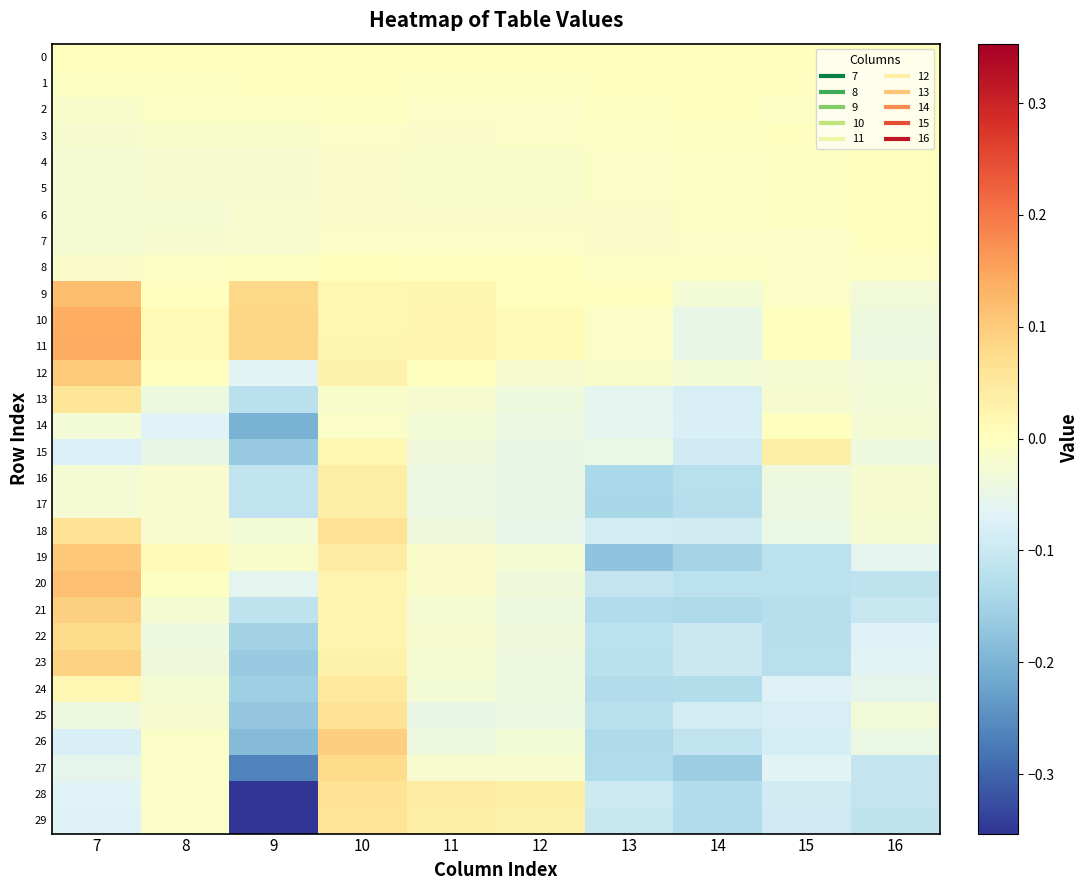

Reading left to right, list all the values displayed in this chart.

0: 7=0.0	8=0.0	9=0.0	10=0.0	11=0.0	12=0.0	13=0.0	14=0.0	15=0.0	16=0.0
1: 7=-0.0	8=-0.0	9=-0.0	10=-0.0	11=-0.0	12=-0.0	13=-0.0	14=-0.0	15=-0.0	16=-0.0
2: 7=-0.0	8=-0.0	9=-0.0	10=-0.0	11=-0.0	12=-0.0	13=-0.0	14=-0.0	15=-0.0	16=0.0
3: 7=-0.0	8=-0.0	9=-0.0	10=-0.0	11=-0.0	12=-0.0	13=-0.0	14=-0.0	15=-0.0	16=0.0
4: 7=-0.0	8=-0.0	9=-0.0	10=-0.0	11=-0.0	12=-0.0	13=-0.0	14=-0.0	15=-0.0	16=0.0
5: 7=-0.0	8=-0.0	9=-0.0	10=-0.0	11=-0.0	12=-0.0	13=-0.0	14=-0.0	15=-0.0	16=0.0
6: 7=-0.0	8=-0.0	9=-0.0	10=-0.0	11=-0.0	12=-0.0	13=-0.0	14=-0.0	15=-0.0	16=0.0
7: 7=-0.0	8=-0.0	9=-0.0	10=-0.0	11=-0.0	12=-0.0	13=-0.0	14=-0.0	15=-0.0	16=-0.0
8: 7=-0.0	8=-0.0	9=-0.0	10=0.0	11=-0.0	12=-0.0	13=-0.0	14=-0.0	15=-0.0	16=-0.0
9: 7=0.1	8=-0.0	9=0.1	10=0.0	11=0.0	12=0.0	13=-0.0	14=-0.0	15=-0.0	16=-0.0
10: 7=0.1	8=0.0	9=0.1	10=0.0	11=0.0	12=0.0	13=-0.0	14=-0.1	15=-0.0	16=-0.0
11: 7=0.1	8=0.0	9=0.1	10=0.0	11=0.0	12=0.0	13=-0.0	14=-0.1	15=-0.0	16=-0.0
12: 7=0.1	8=0.0	9=-0.1	10=0.0	11=0.0	12=-0.0	13=-0.0	14=-0.0	15=-0.0	16=-0.0
13: 7=0.1	8=-0.0	9=-0.1	10=-0.0	11=-0.0	12=-0.0	13=-0.1	14=-0.1	15=-0.0	16=-0.0
14: 7=-0.0	8=-0.1	9=-0.2	10=-0.0	11=-0.0	12=-0.0	13=-0.1	14=-0.1	15=0.0	16=-0.0
15: 7=-0.1	8=-0.1	9=-0.2	10=0.0	11=-0.0	12=-0.0	13=-0.0	14=-0.1	15=0.0	16=-0.0
16: 7=-0.0	8=-0.0	9=-0.1	10=0.0	11=-0.0	12=-0.0	13=-0.1	14=-0.1	15=-0.0	16=-0.0
17: 7=-0.0	8=-0.0	9=-0.1	10=0.0	11=-0.0	12=-0.0	13=-0.1	14=-0.1	15=-0.0	16=-0.0
18: 7=0.1	8=-0.0	9=-0.0	10=0.1	11=-0.0	12=-0.1	13=-0.1	14=-0.1	15=-0.0	16=-0.0
19: 7=0.1	8=0.0	9=-0.0	10=0.0	11=-0.0	12=-0.0	13=-0.2	14=-0.1	15=-0.1	16=-0.1
20: 7=0.1	8=-0.0	9=-0.1	10=0.0	11=-0.0	12=-0.0	13=-0.1	14=-0.1	15=-0.1	16=-0.1
21: 7=0.1	8=-0.0	9=-0.1	10=0.0	11=-0.0	12=-0.0	13=-0.1	14=-0.1	15=-0.1	16=-0.1
22: 7=0.1	8=-0.0	9=-0.2	10=0.0	11=-0.0	12=-0.0	13=-0.1	14=-0.1	15=-0.1	16=-0.1
23: 7=0.1	8=-0.0	9=-0.2	10=0.0	11=-0.0	12=-0.0	13=-0.1	14=-0.1	15=-0.1	16=-0.1
24: 7=0.0	8=-0.0	9=-0.2	10=0.0	11=-0.0	12=-0.0	13=-0.1	14=-0.1	15=-0.1	16=-0.1
25: 7=-0.0	8=-0.0	9=-0.2	10=0.1	11=-0.0	12=-0.0	13=-0.1	14=-0.1	15=-0.1	16=-0.0
26: 7=-0.1	8=-0.0	9=-0.2	10=0.1	11=-0.0	12=-0.0	13=-0.1	14=-0.1	15=-0.1	16=-0.0
27: 7=-0.1	8=-0.0	9=-0.3	10=0.1	11=-0.0	12=-0.0	13=-0.1	14=-0.2	15=-0.1	16=-0.1
28: 7=-0.1	8=-0.0	9=-0.4	10=0.1	11=0.0	12=0.0	13=-0.1	14=-0.1	15=-0.1	16=-0.1
29: 7=-0.1	8=-0.0	9=-0.4	10=0.1	11=0.0	12=0.0	13=-0.1	14=-0.1	15=-0.1	16=-0.1